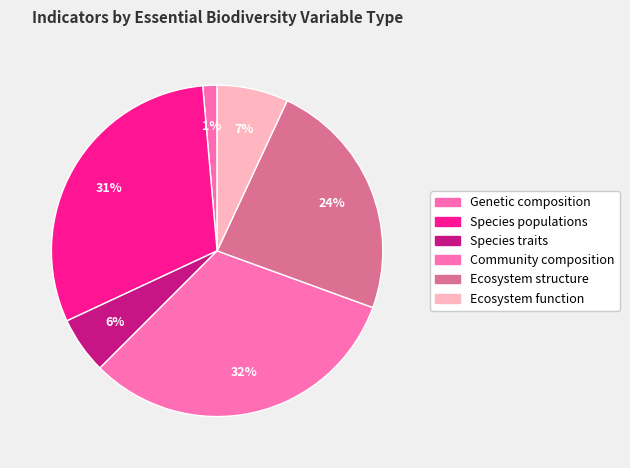

Between Ecosystem structure and Genetic composition, which is larger?

Ecosystem structure